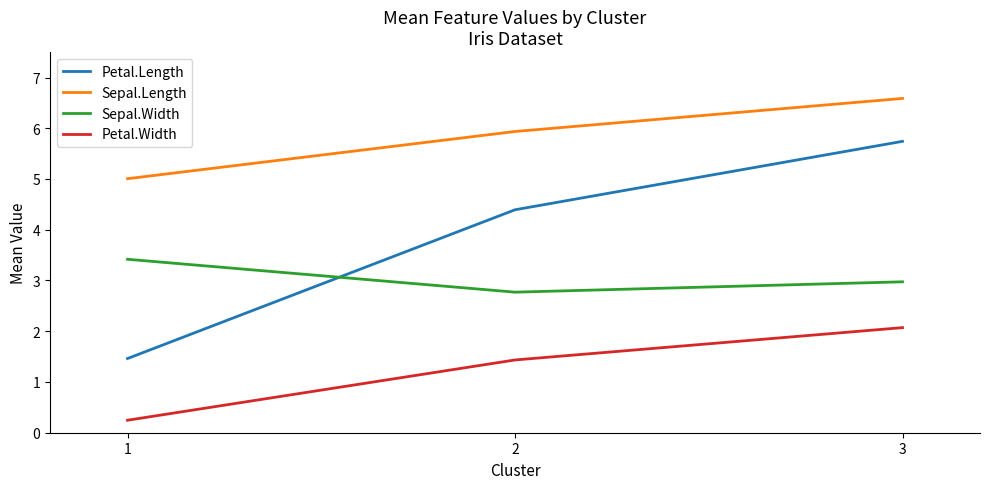

Reading left to right, extract all data points from this chart.

Petal.Length: 1.5	4.4	5.7
Sepal.Length: 5.0	5.9	6.6
Sepal.Width: 3.4	2.8	3.0
Petal.Width: 0.2	1.4	2.1